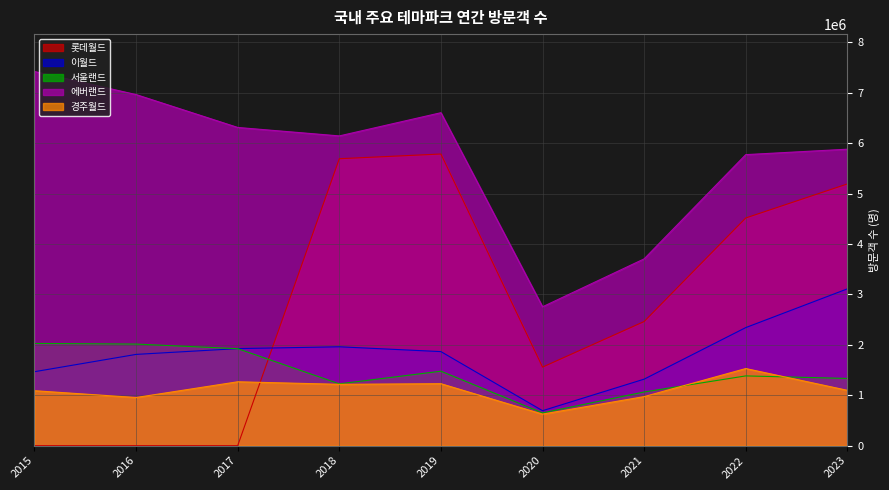

Rank the categories by 경주월드 value from highest to lowest.

2022, 2017, 2019, 2018, 2023, 2015, 2021, 2016, 2020